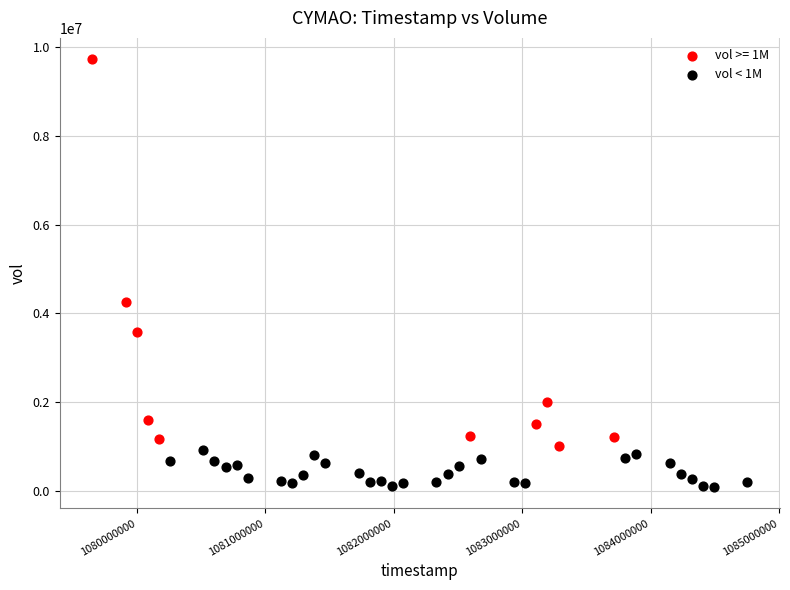

Which series has the largest Y range (max minus min)?

vol >= 1M